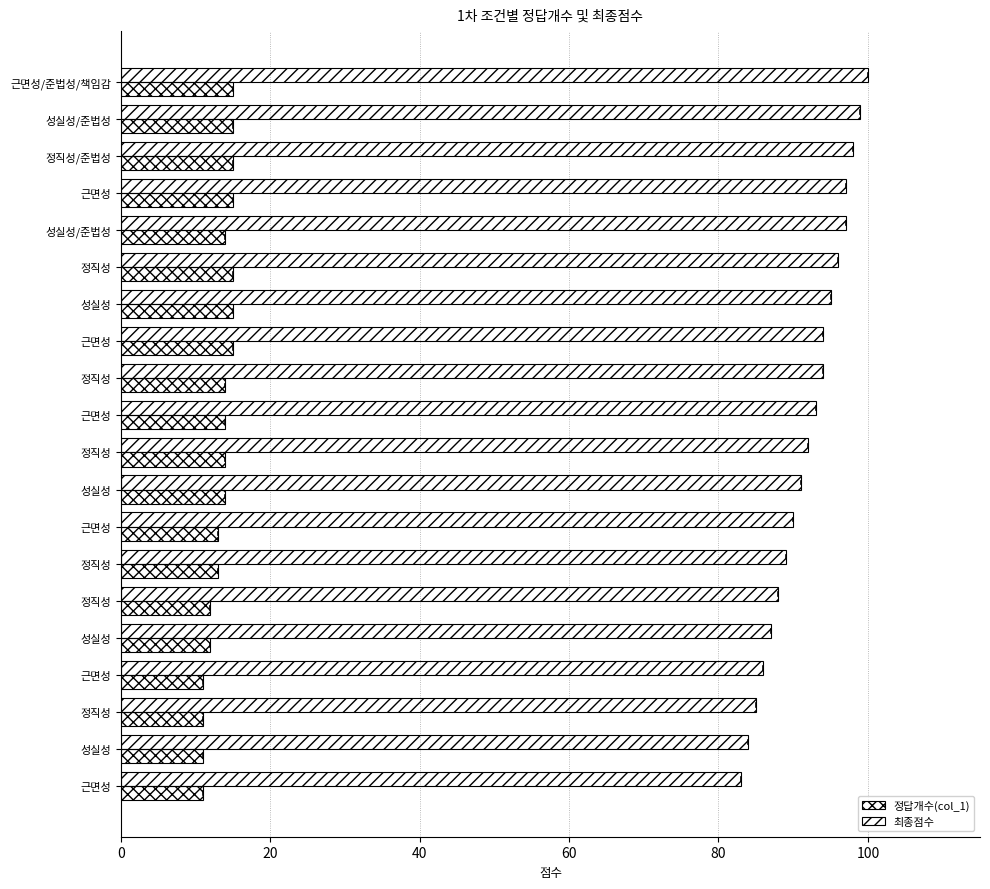

Which series has the widest spread of values?

최종점수